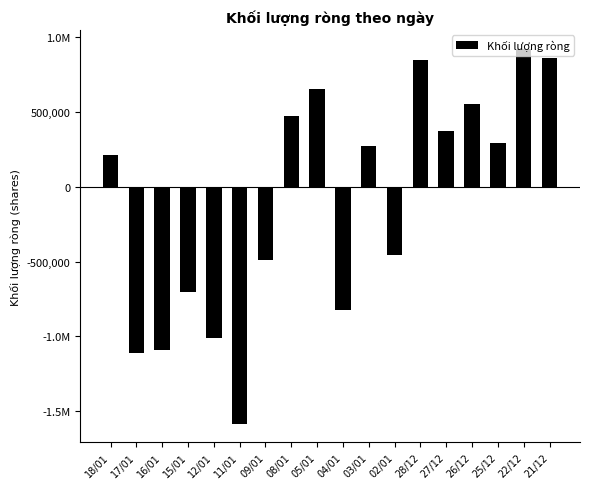

What is the value of the 2nd bar from the left?

-1110500